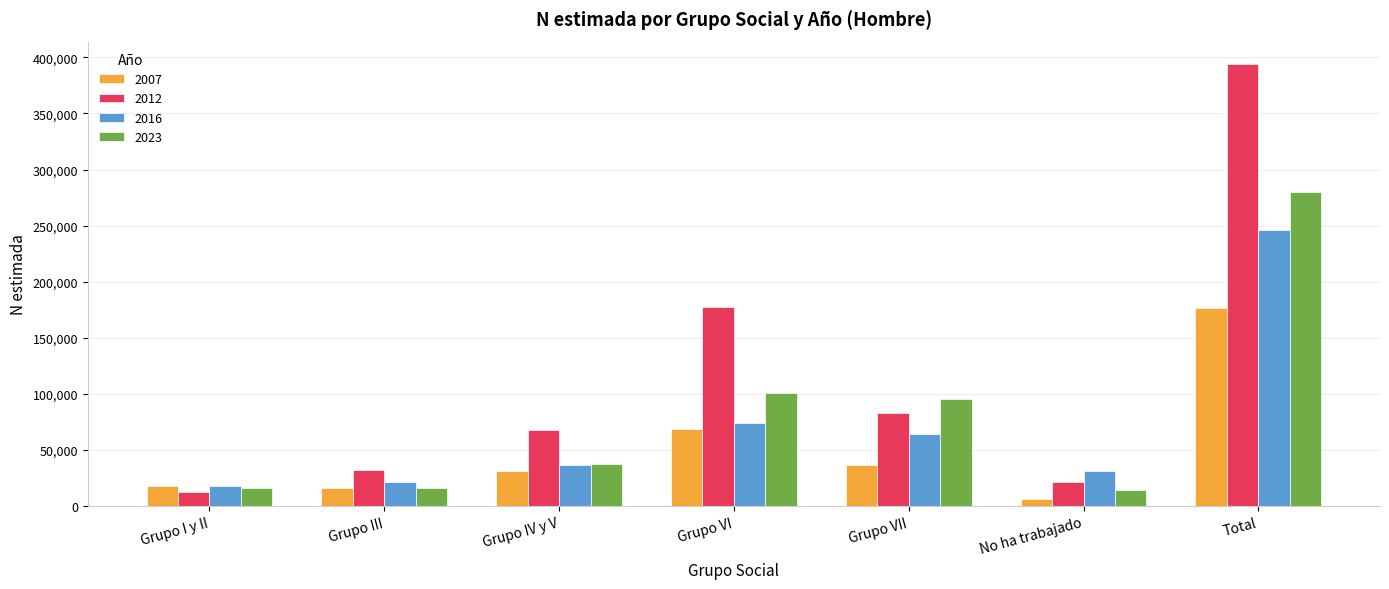

What is the difference between the highest and lowest values at Grupo III?

16620